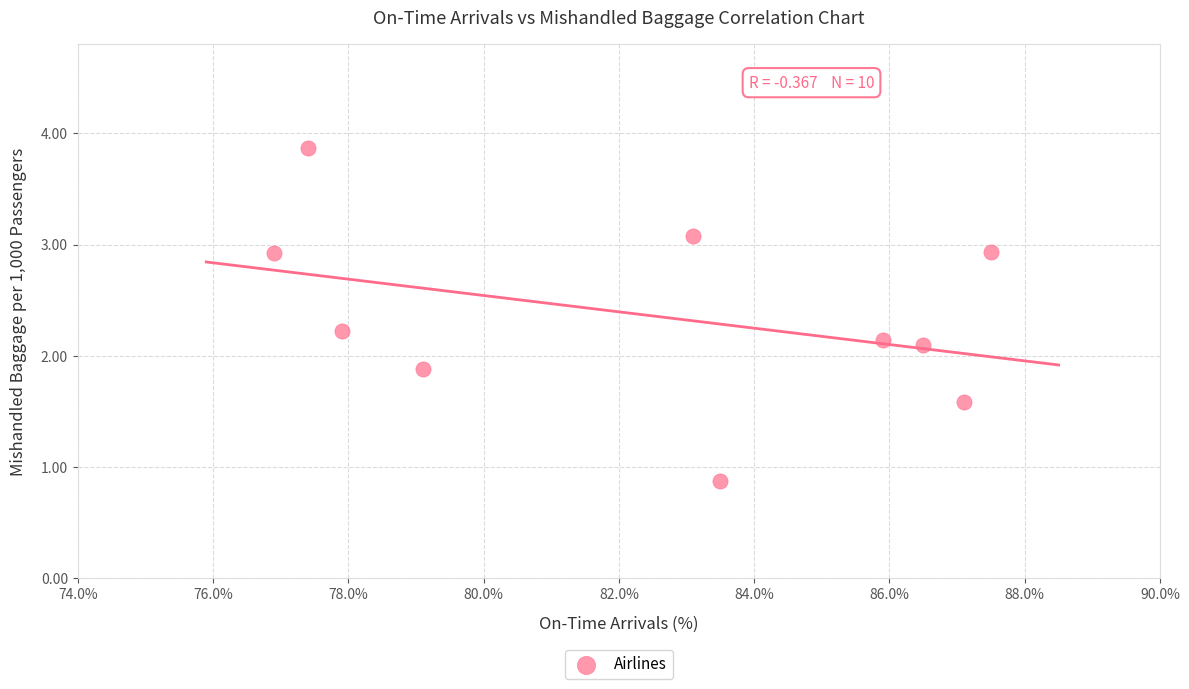

What is the range of Y values (max minus min)?

3.0